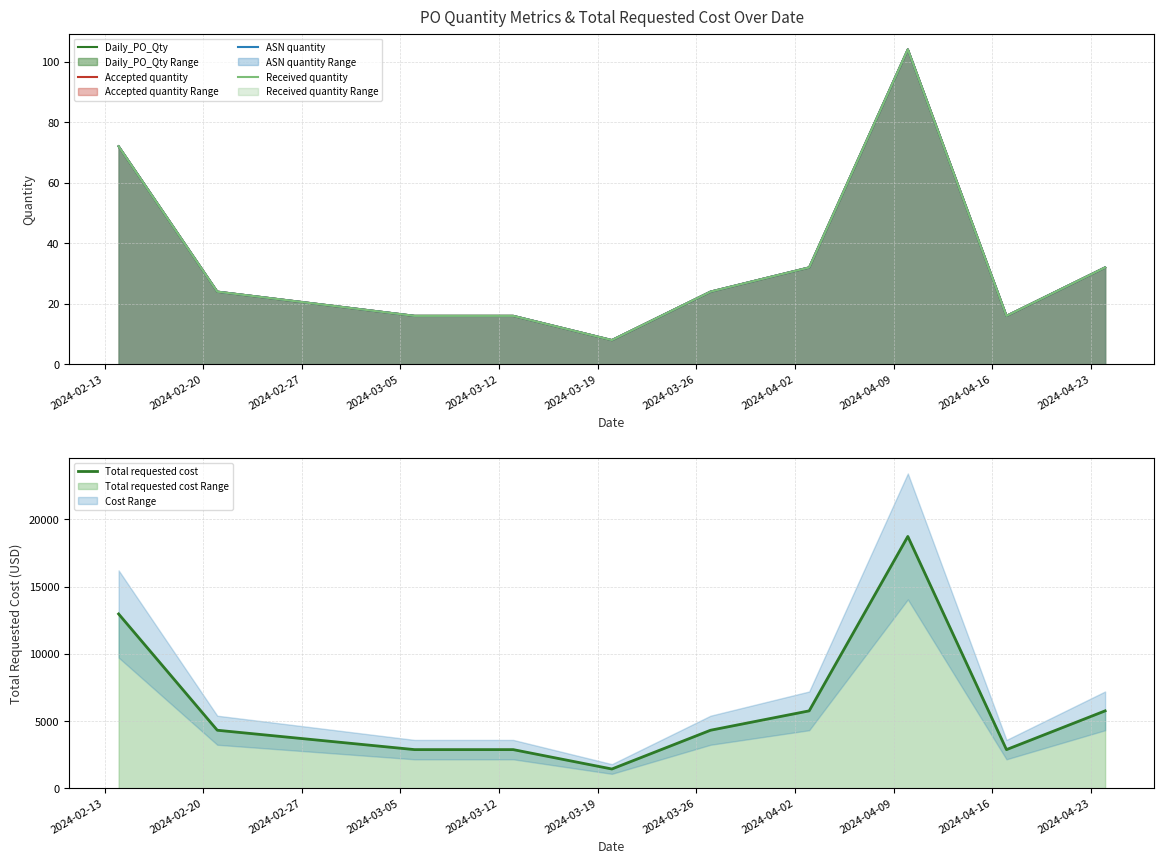

What is the difference between the maximum and minimum values in the Accepted quantity series?

96